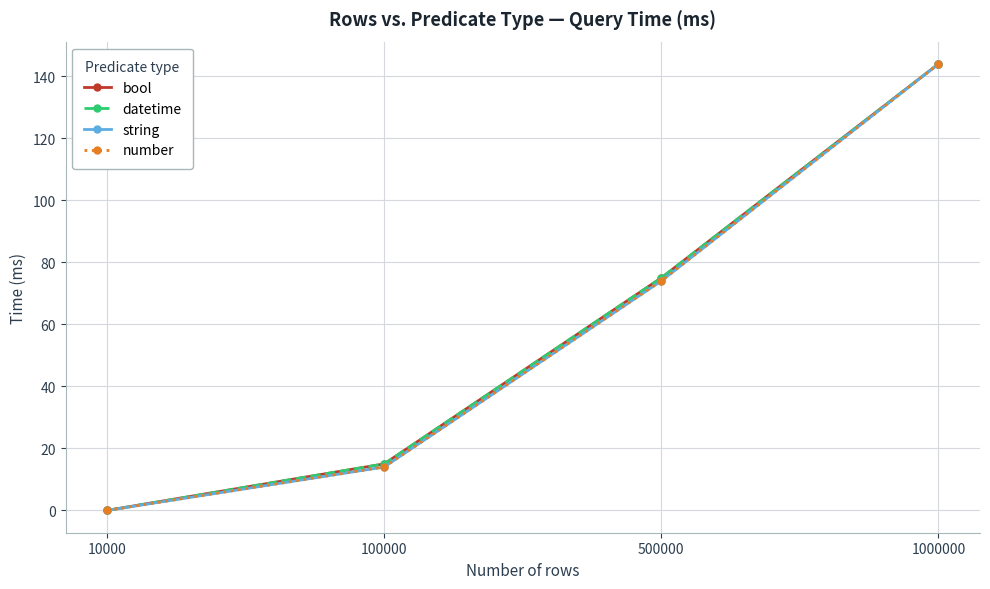

At which label is string closest to 72?

500000